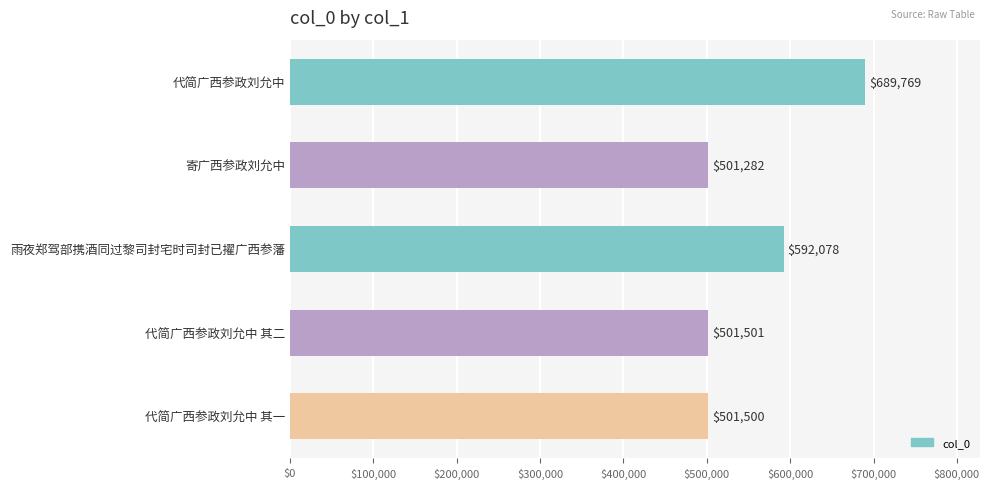

What is the sum of the values at 雨夜郑驾部携酒同过黎司封宅时司封已擢广西参藩 and 寄广西参政刘允中?

1093360